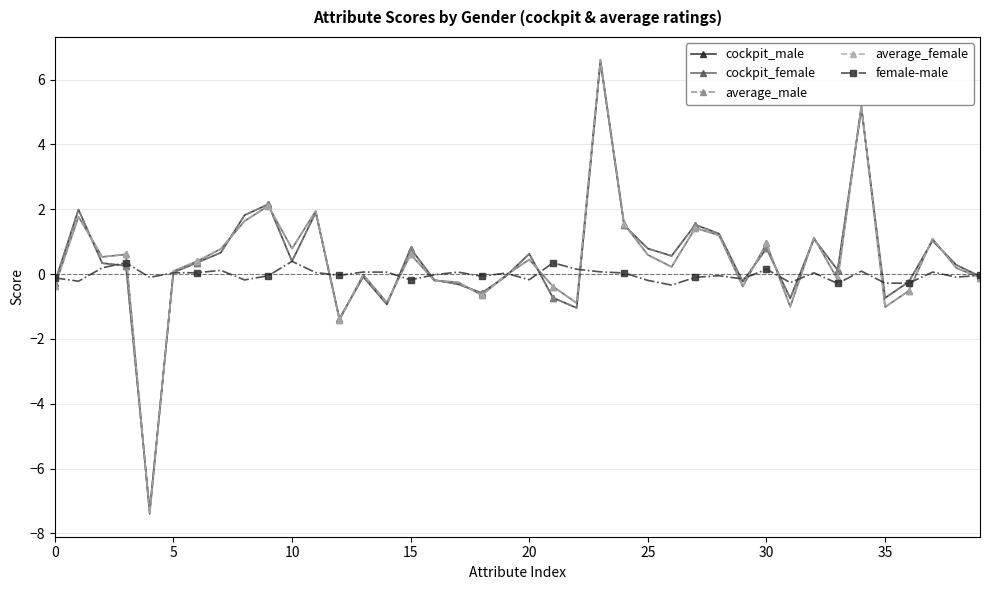

What is the average value of the average_male series?

0.4